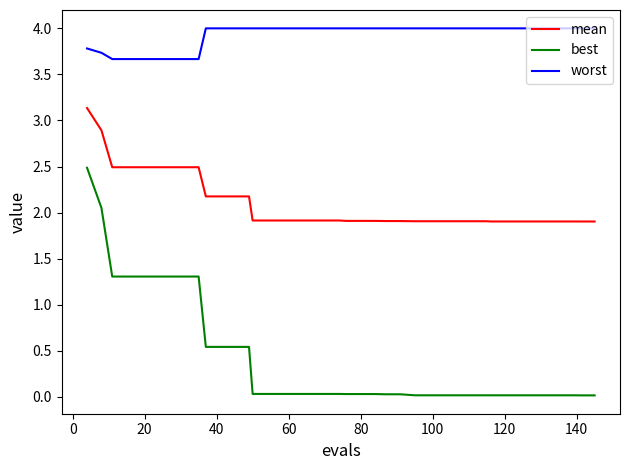

Which series has the largest total across all categories?

worst